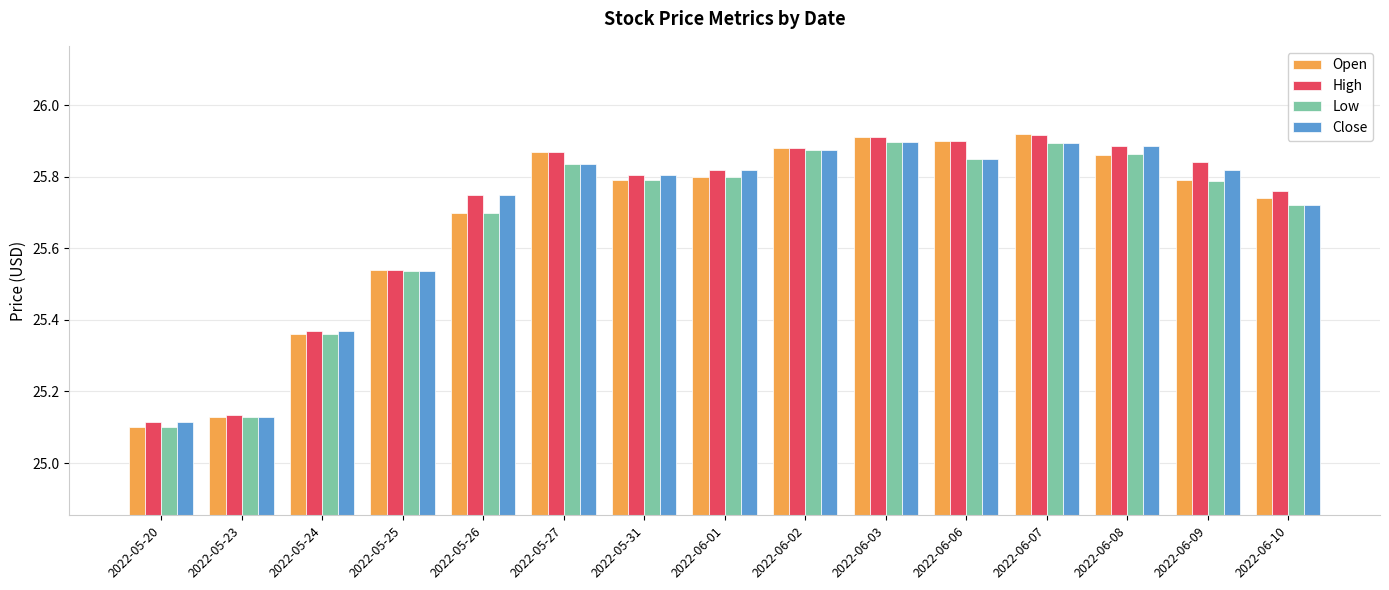

What is the label of the 15th bar from the left?

2022-06-10